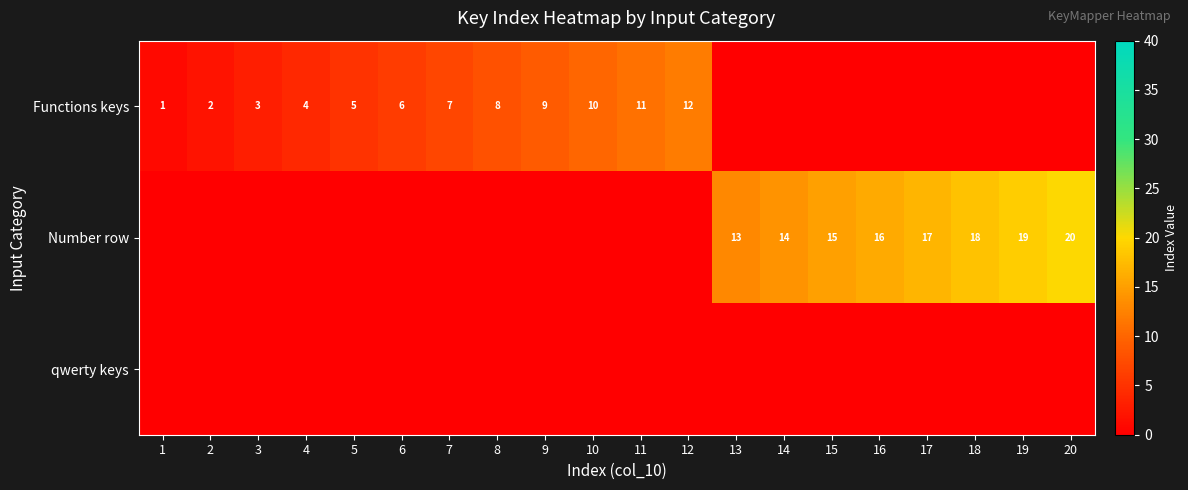

Is it true that Functions keys equals 6 at 6?

True